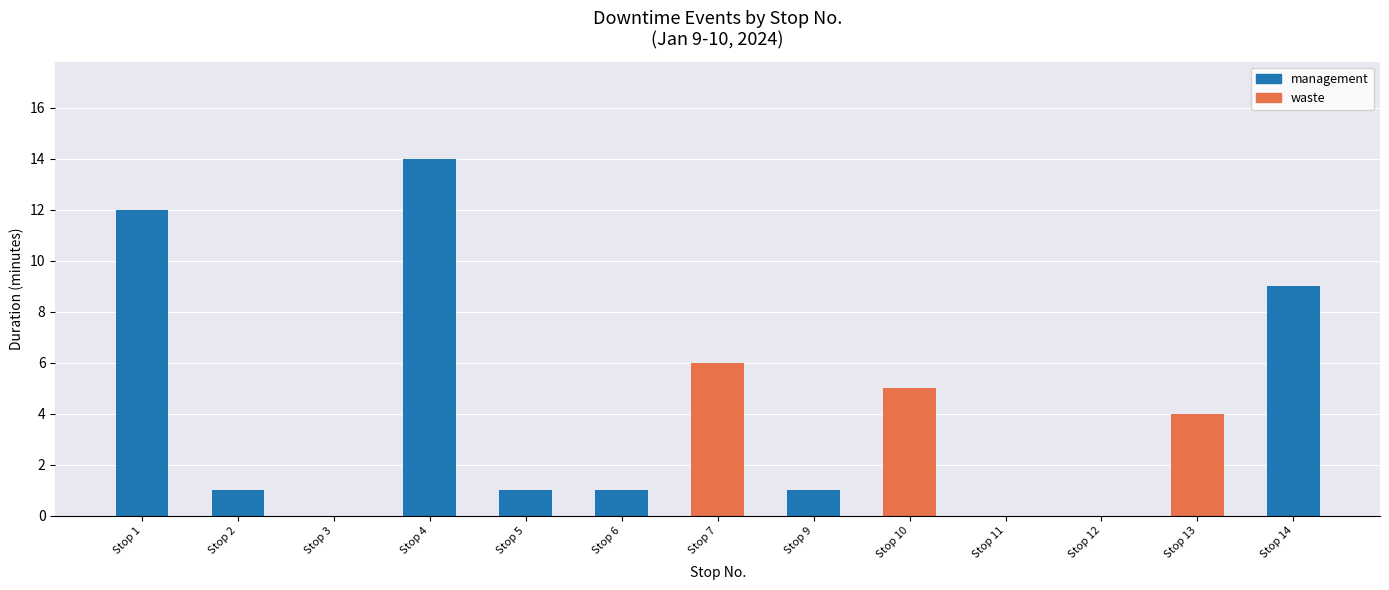

At which category is the sum across all series the highest?

Stop 4